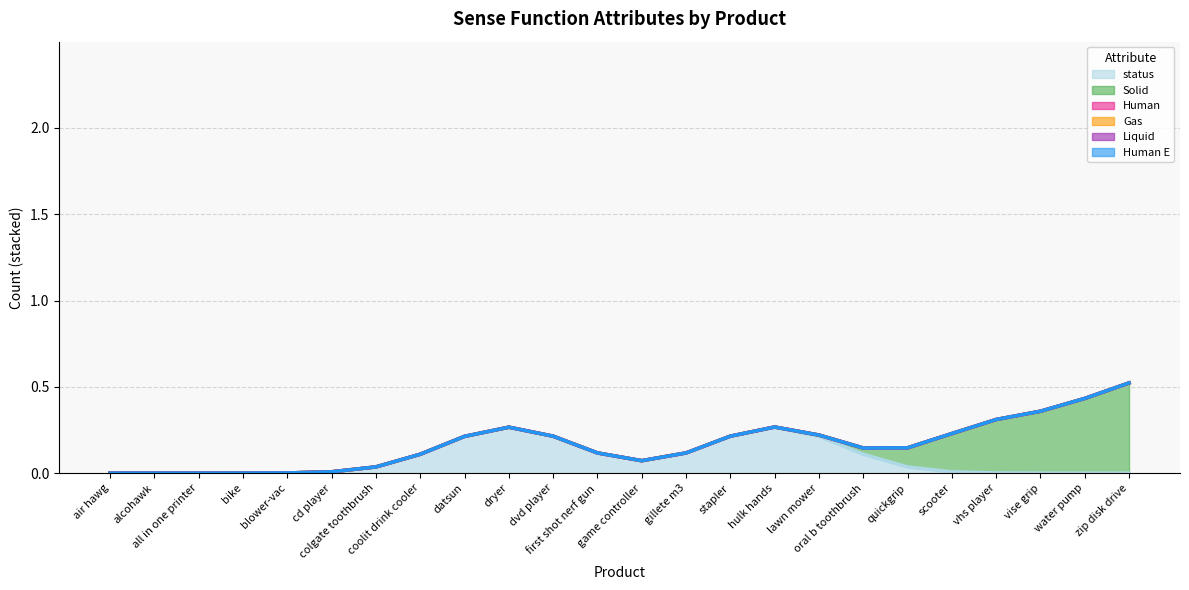

What is the label of the 9th point from the right?

hulk hands